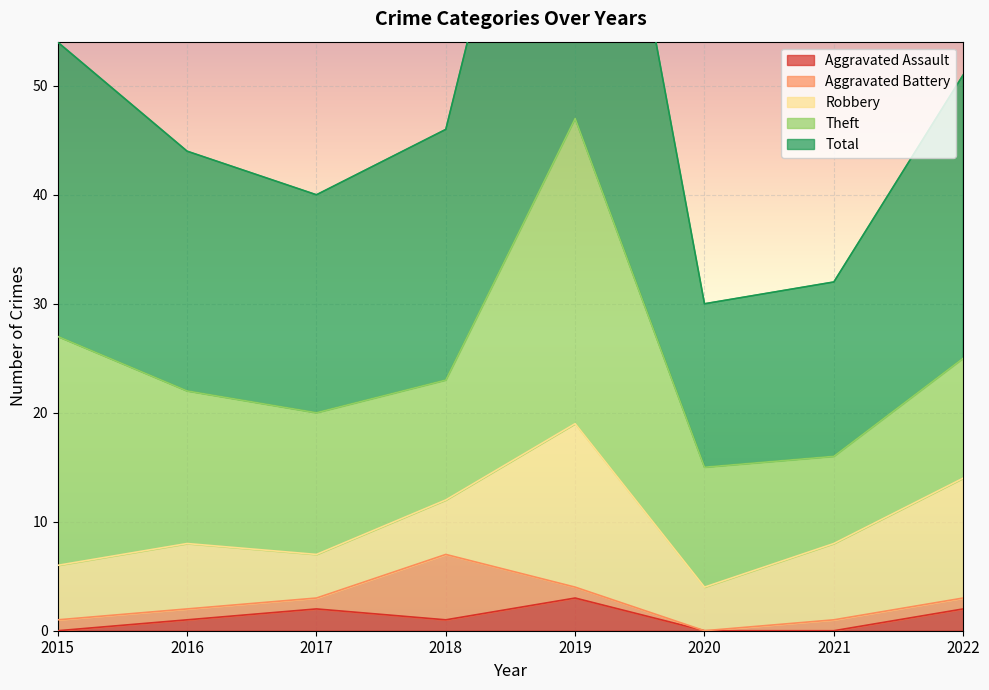

At which category is the sum across all series the highest?

2019